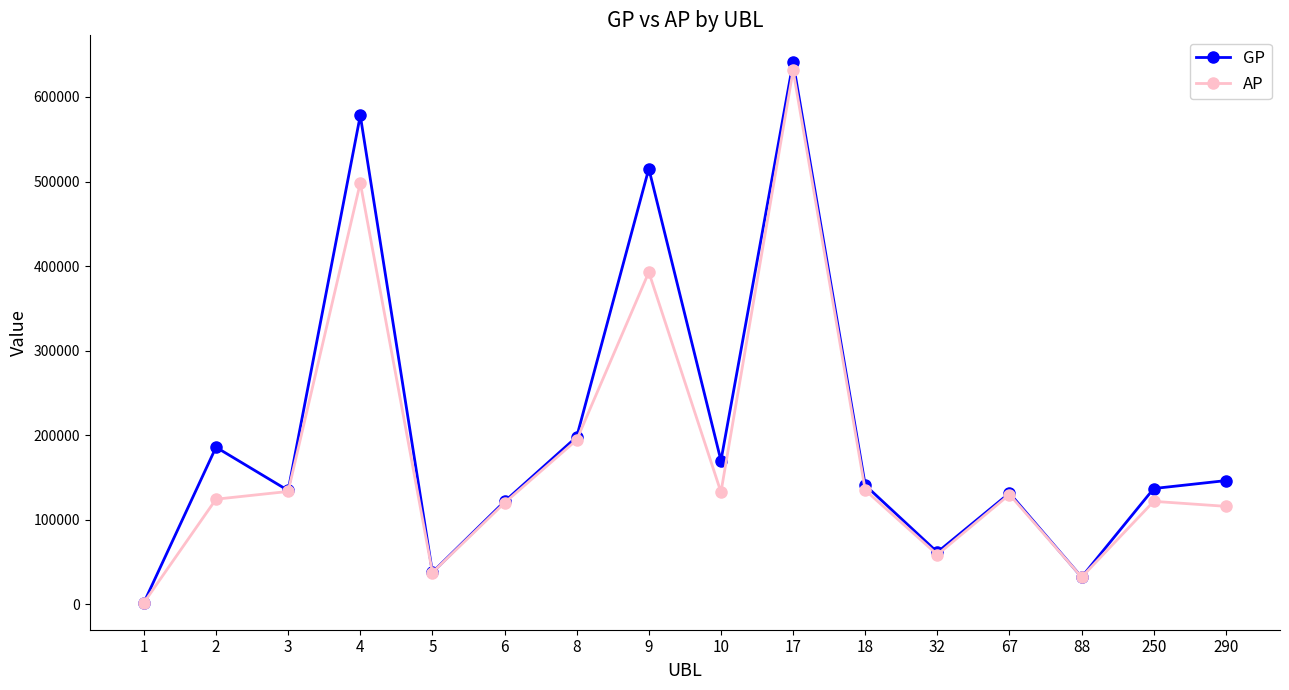

Where does the AP series first go above 129739?

3